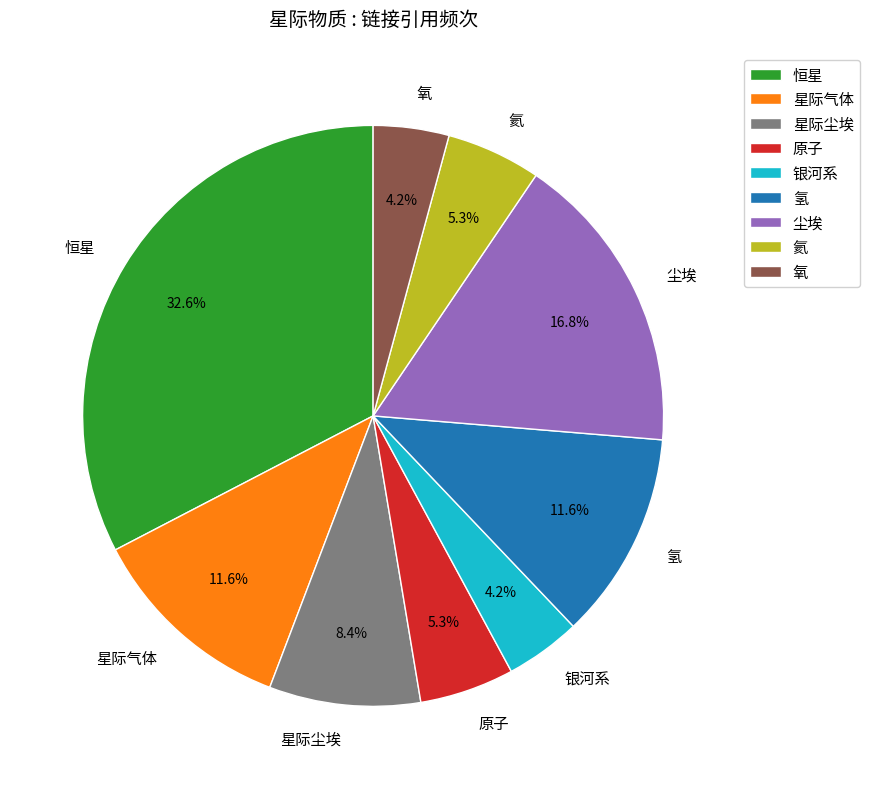

Which slice is the largest?

恒星